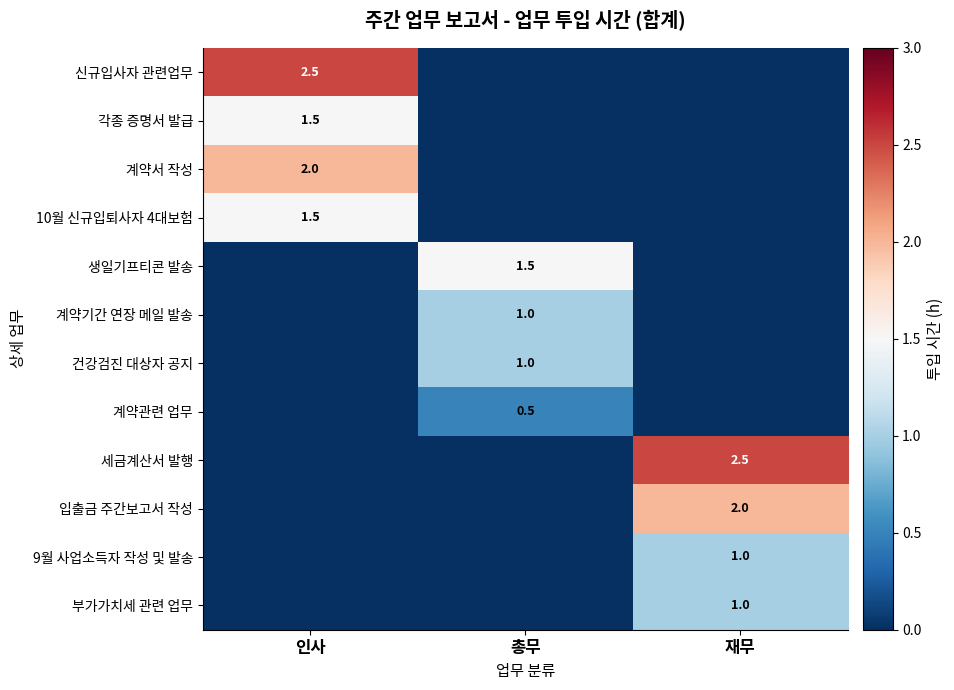

The value of 건강검진 대상자 공지 at 총무 is 1.5. True or false?

False